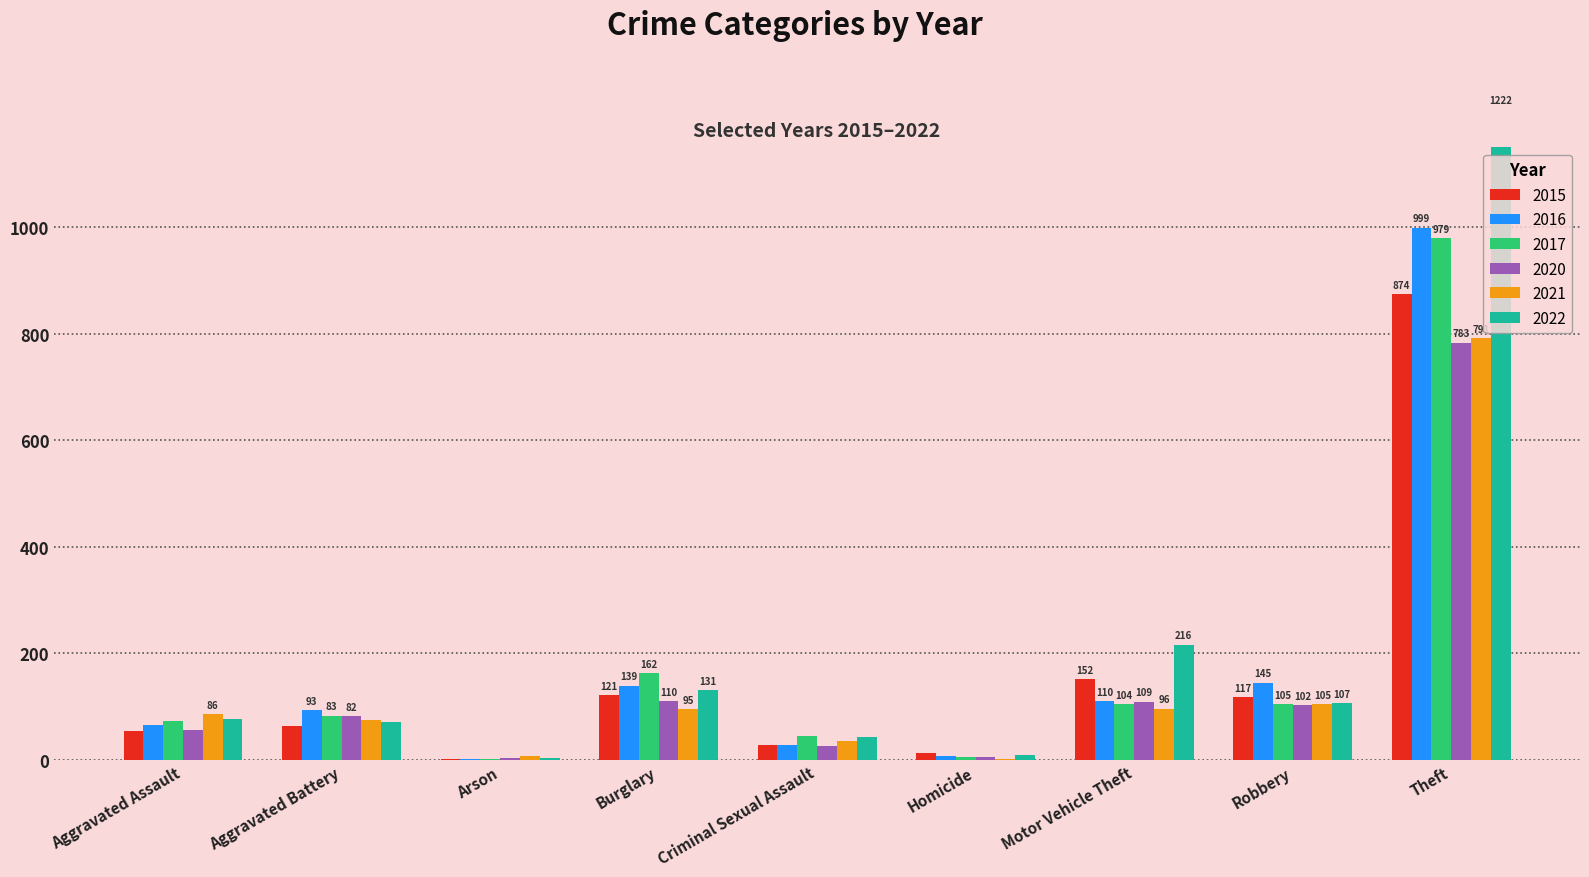

What are all the series names shown in the legend?

2015, 2016, 2017, 2020, 2021, 2022